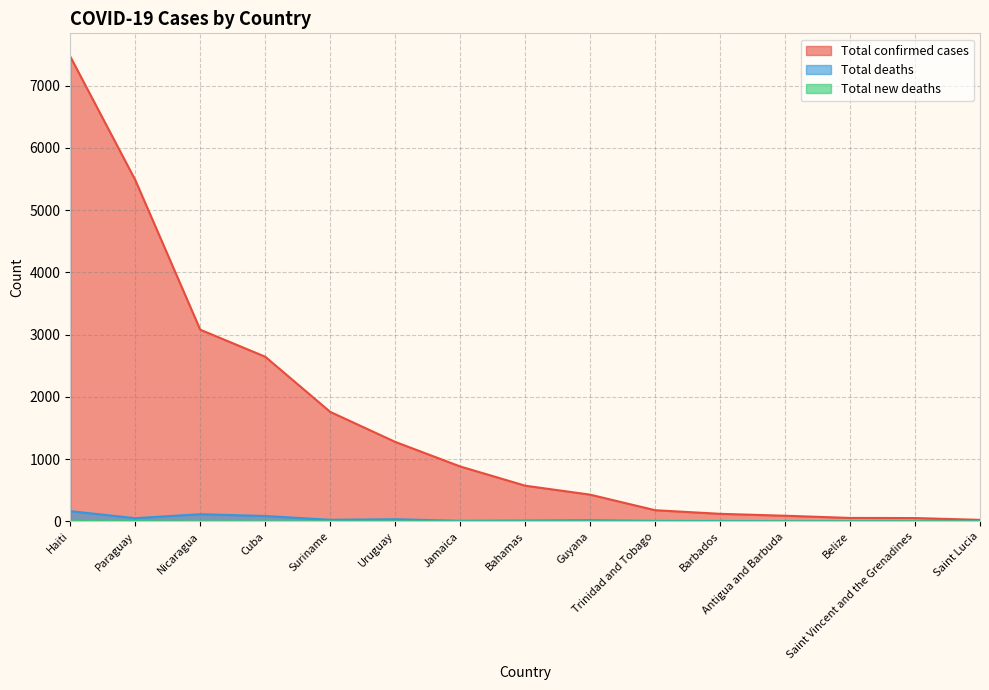

What is the difference between the maximum and minimum values in the Total new deaths series?

4